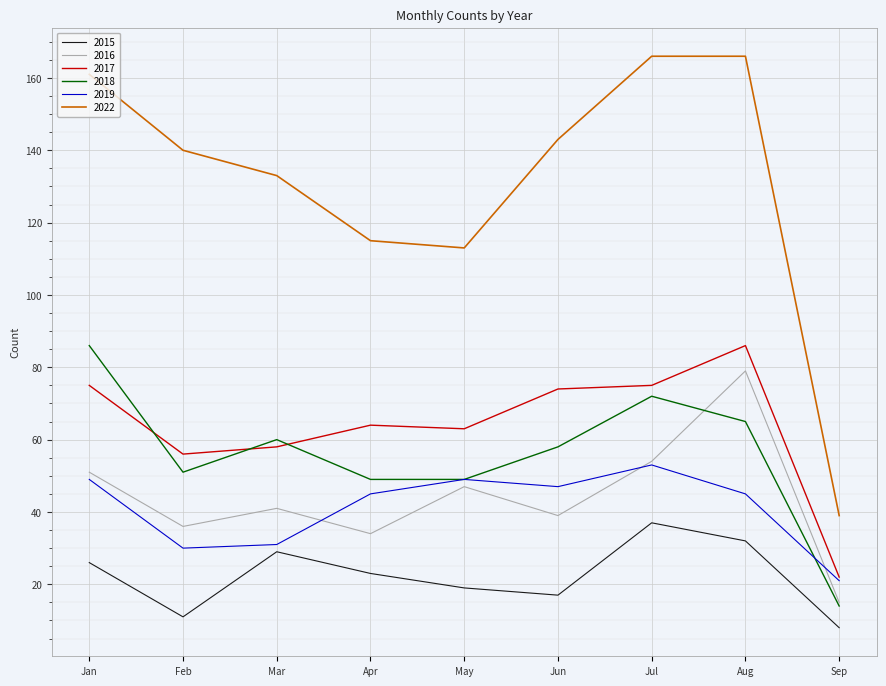

At which label does 2019 reach its minimum?

Sep